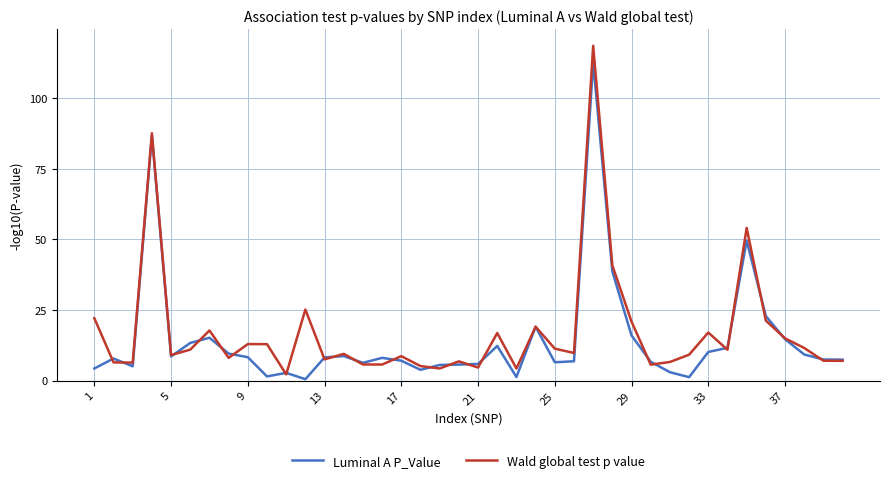

True or false: Luminal A P_Value and Wald global test p value cross at least once.

True